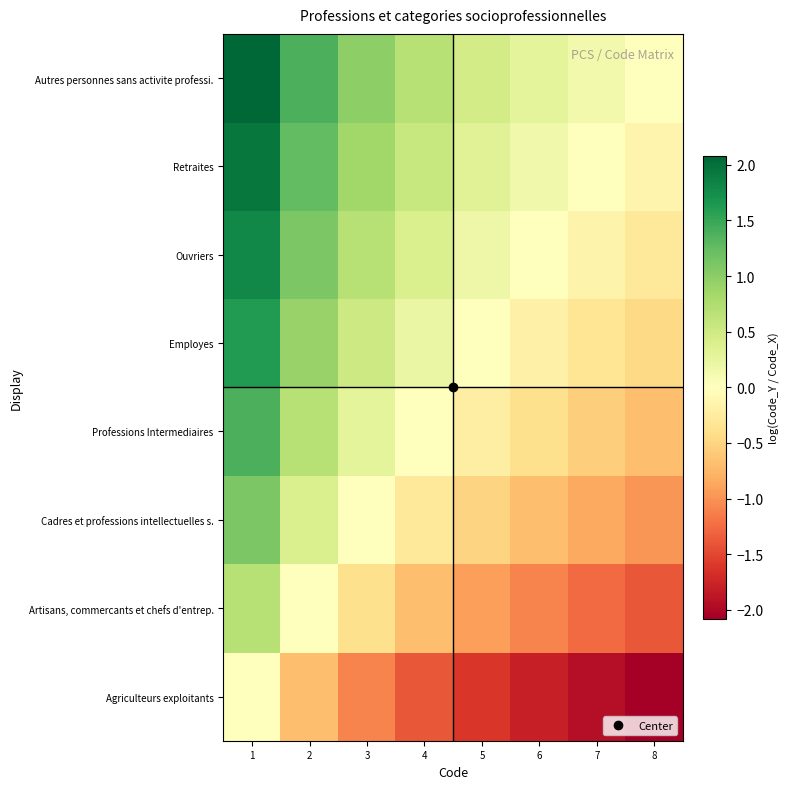

At how many categories does at least one series exceed -1?

8